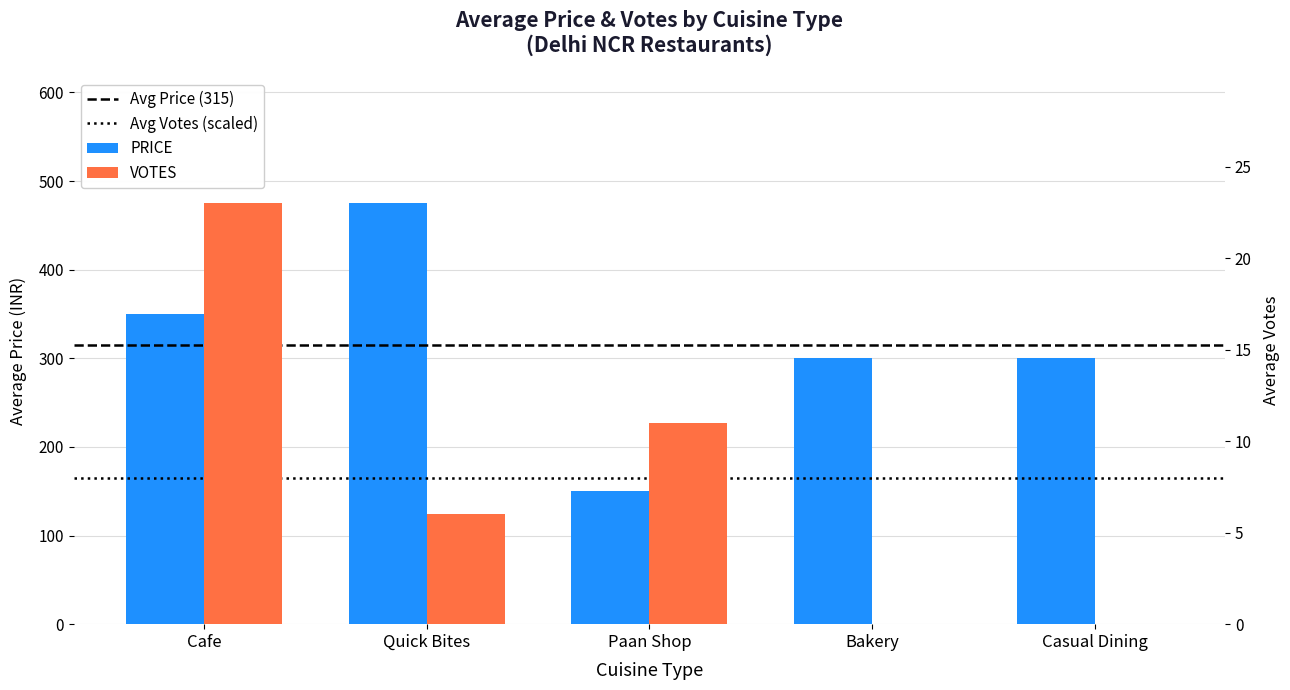

At how many categories does at least one series exceed 43?

5